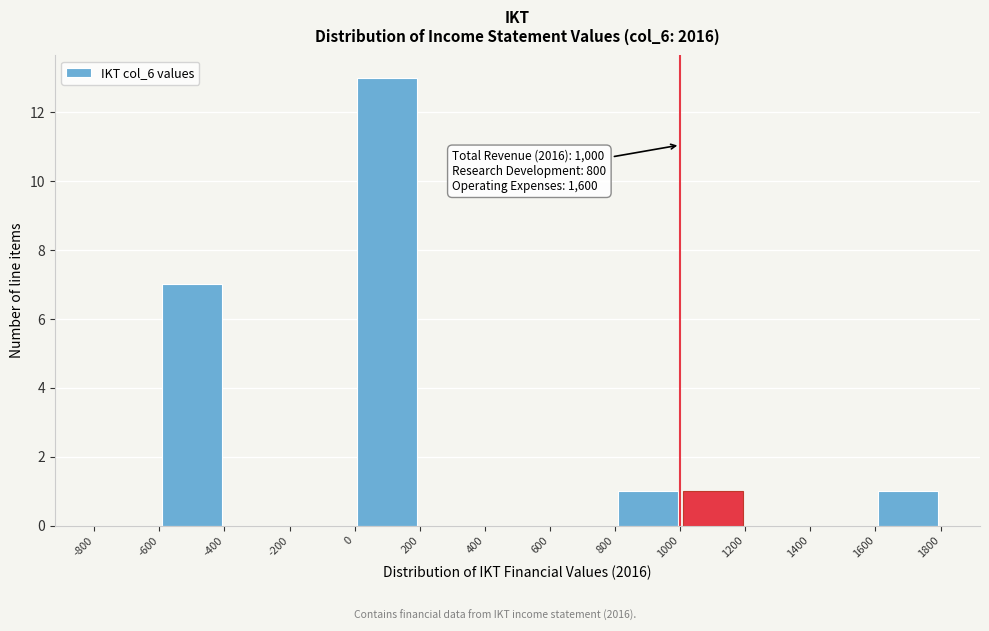

Which range on the x-axis has the tallest bar?

0 to 200